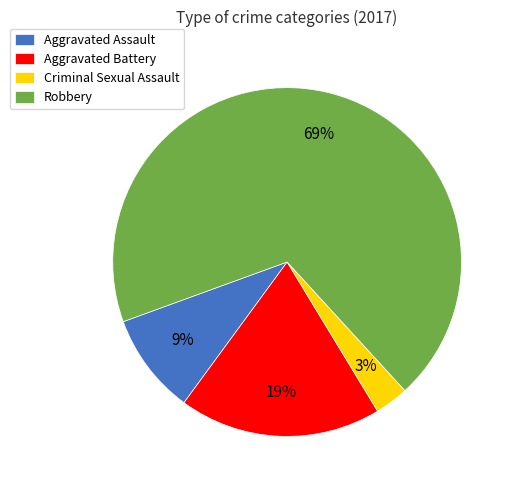

Which slice is the smallest?

Criminal Sexual Assault